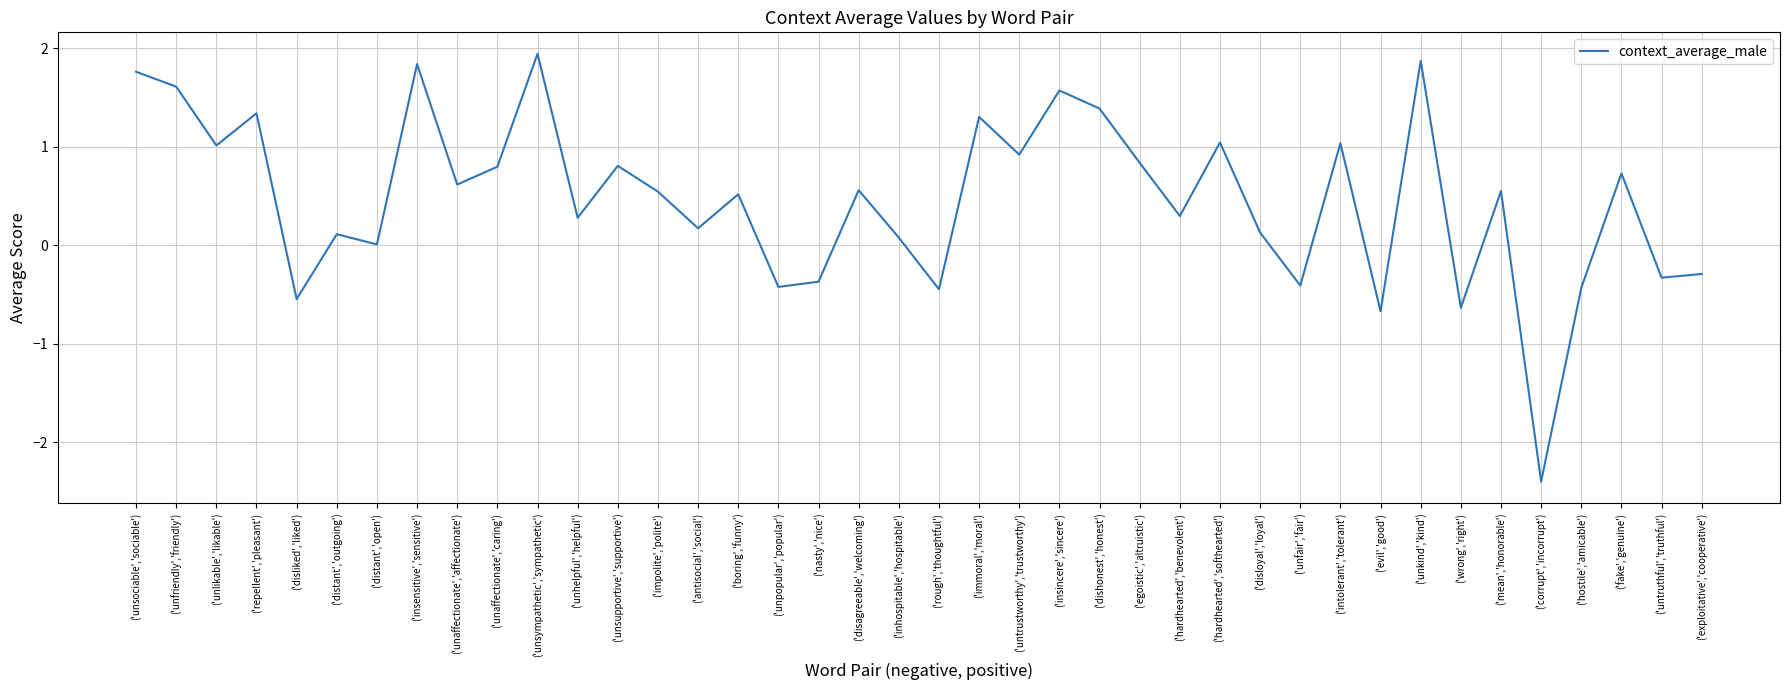

What is the difference between the maximum and minimum values?

4.3